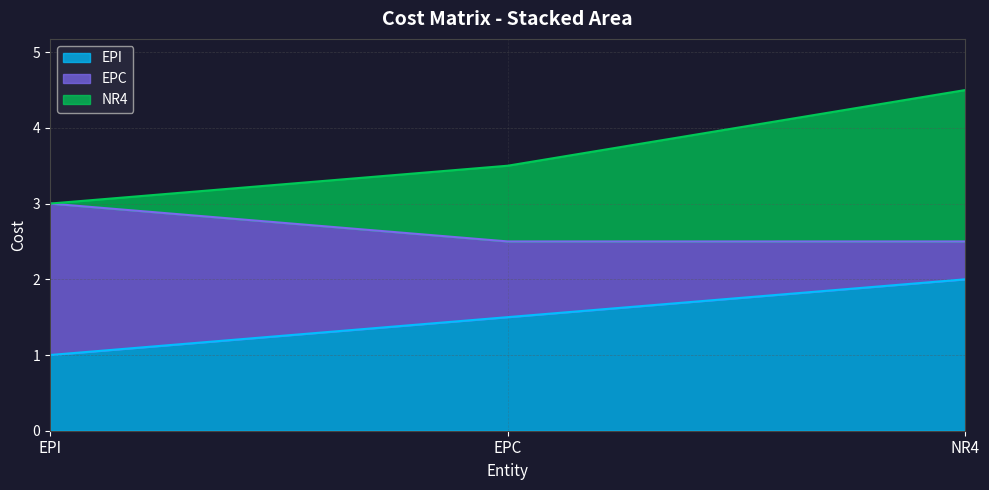

Which category has the lowest value in the NR4 series?

EPI